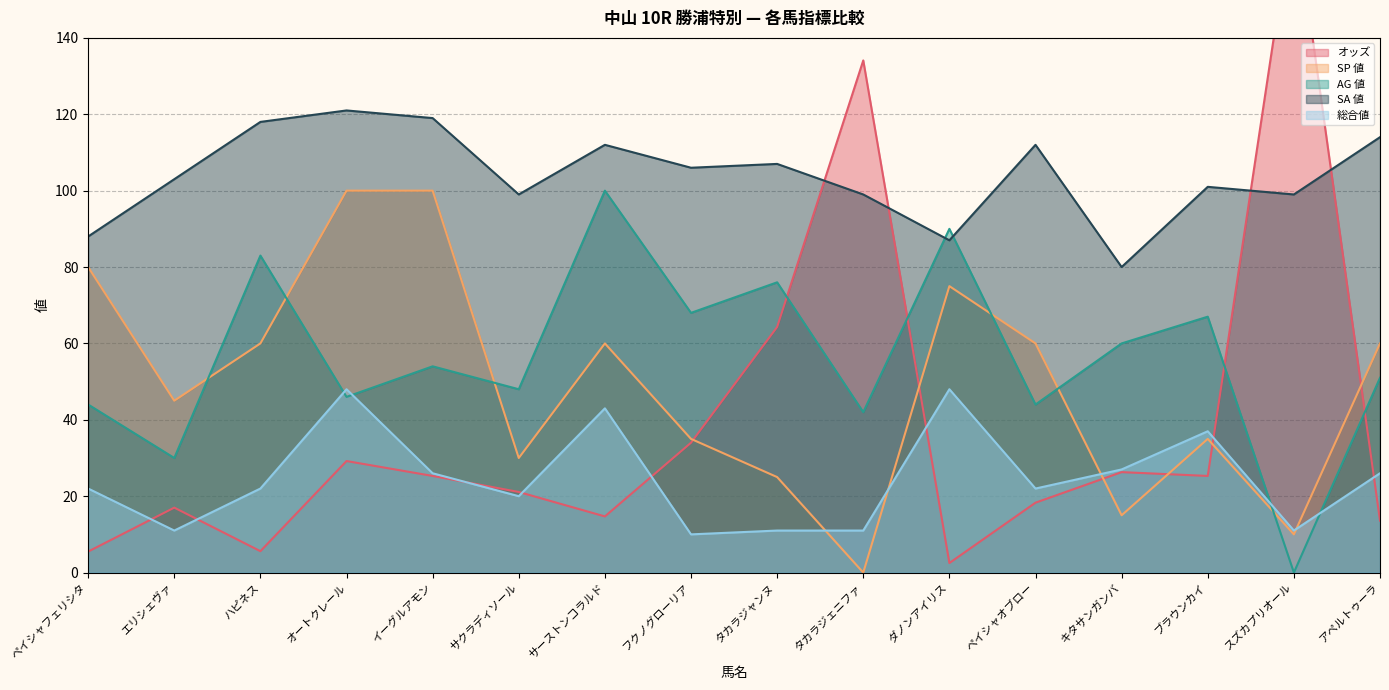

Which series has the largest range (max minus min)?

オッズ